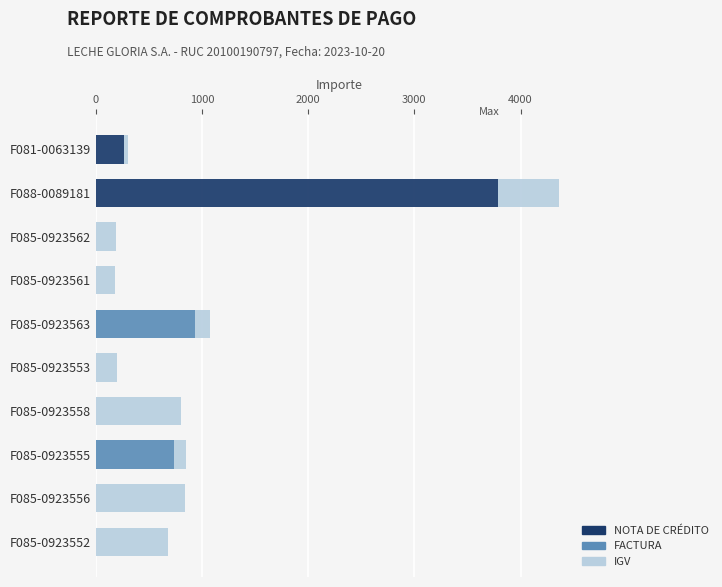

What is the sum of the NOTA DE CRÉDITO values at F088-0089181 and F085-0923556?

3786.1